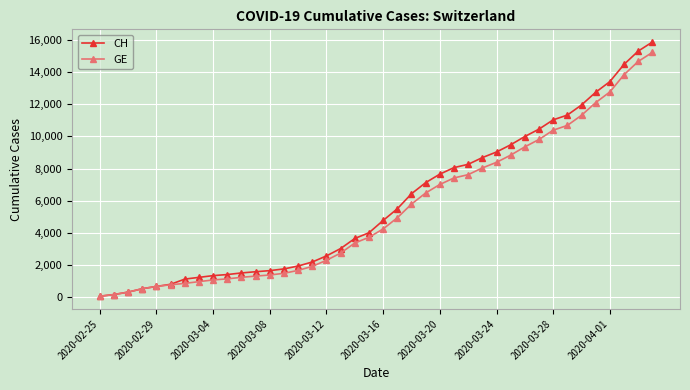

How many distinct data groups are displayed?

2